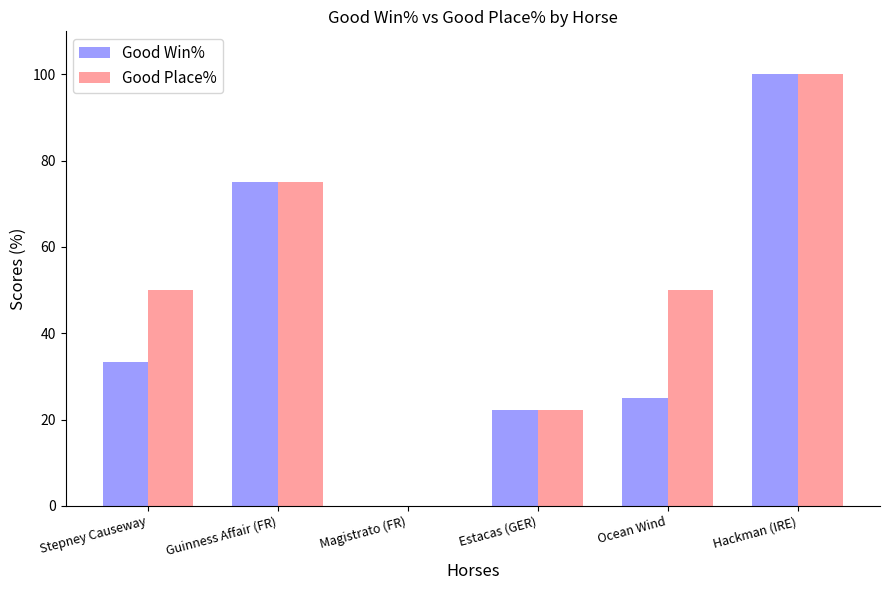

What is the approximate value of Good Win% at Ocean Wind?

25.0